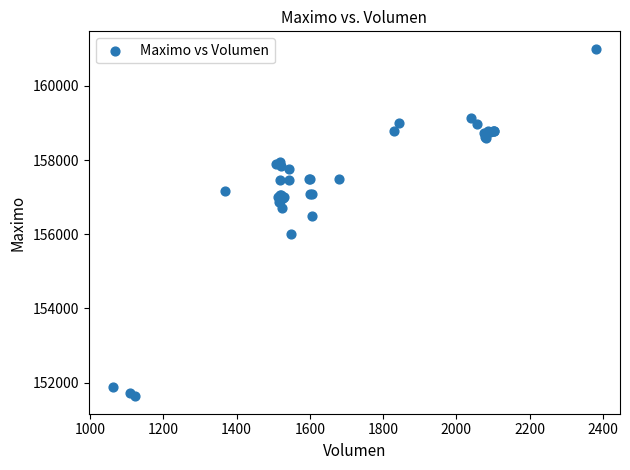

What Y value in the scatter plot is closest to 156316?

156500